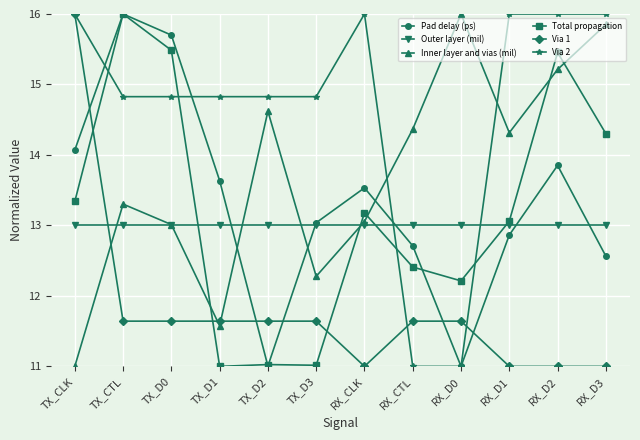

What is the label of the 1st point from the right?

RX_D3